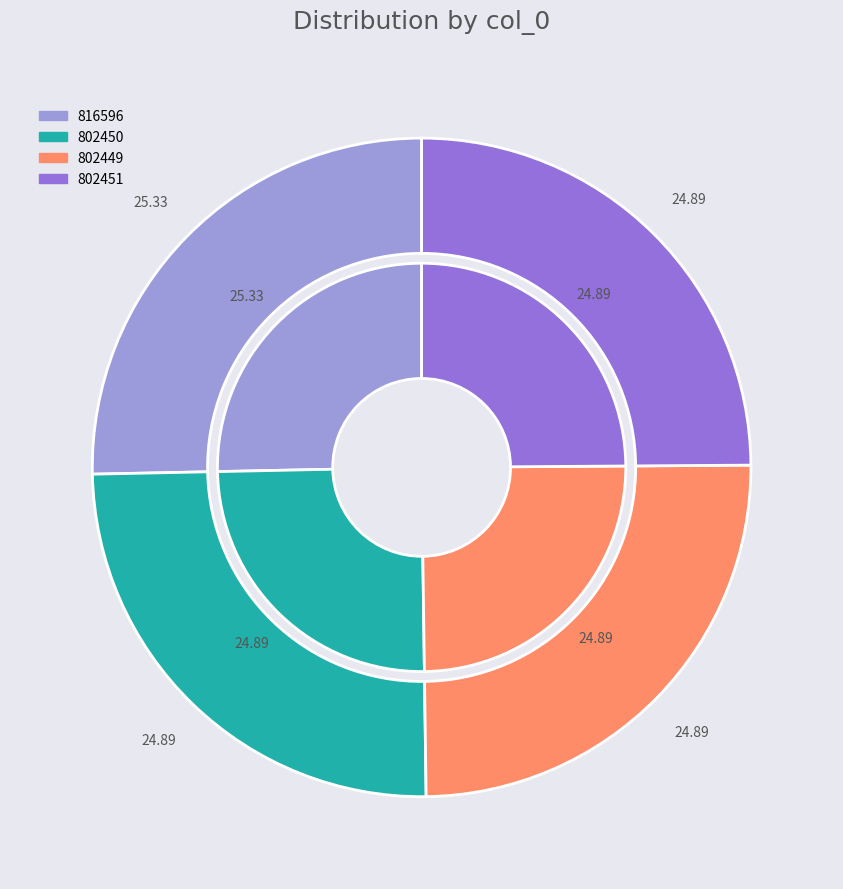

Which has a higher value, 802450 or 802451?

802451